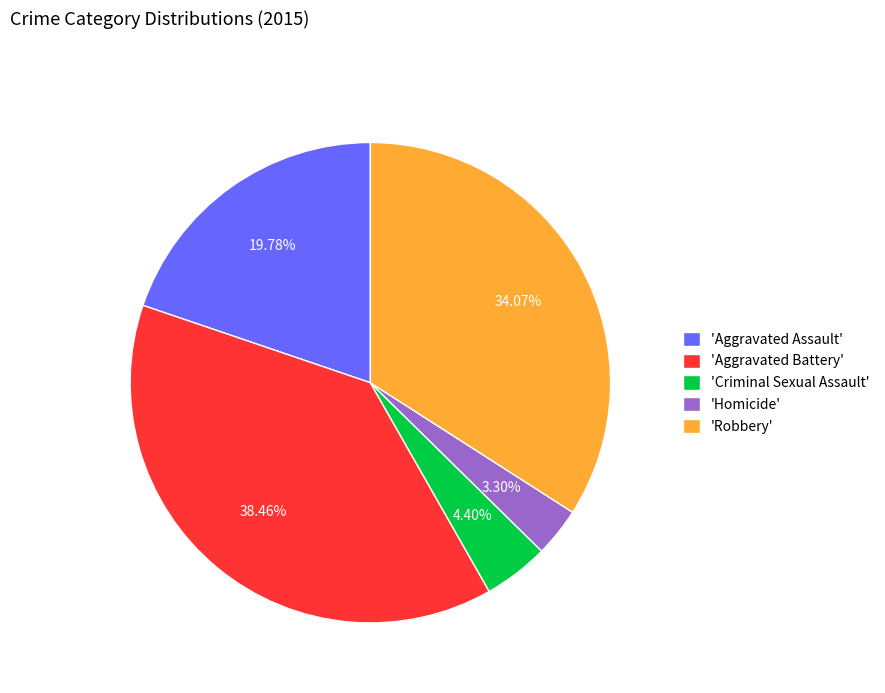

Which category has the smallest portion of the pie?

'Homicide'